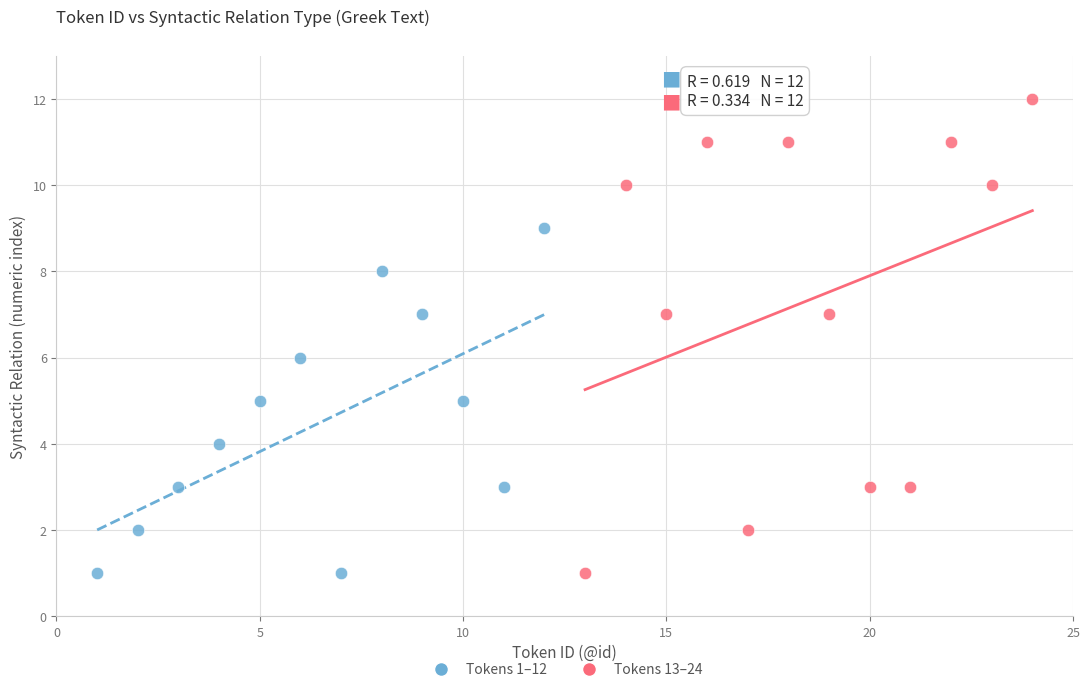

Which series reaches the maximum Y coordinate?

Tokens 13–24